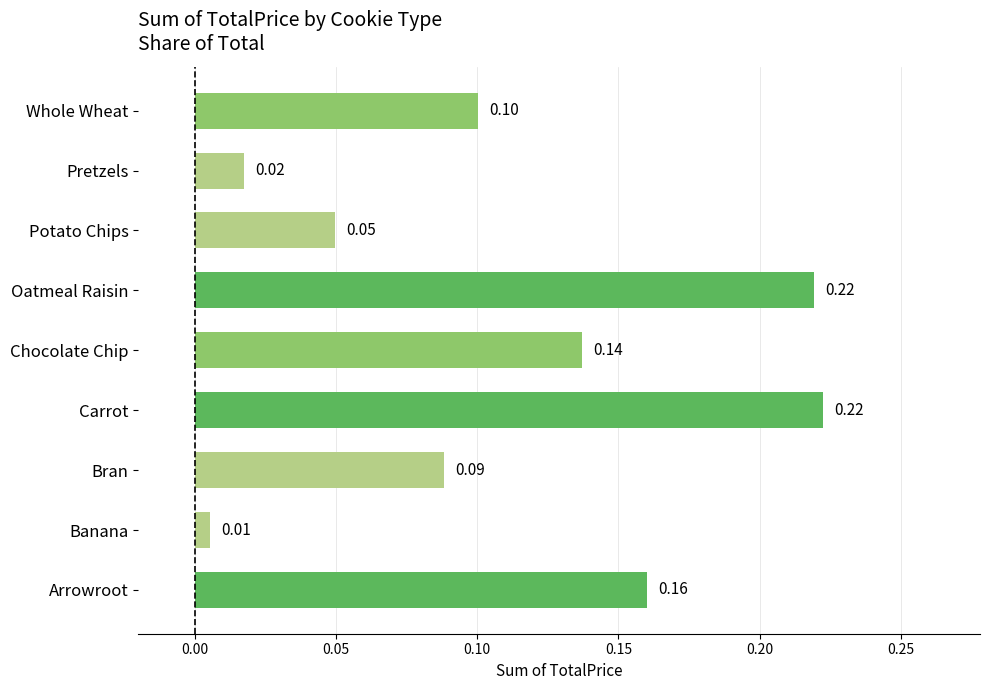

What is the sum of all values?

1.0